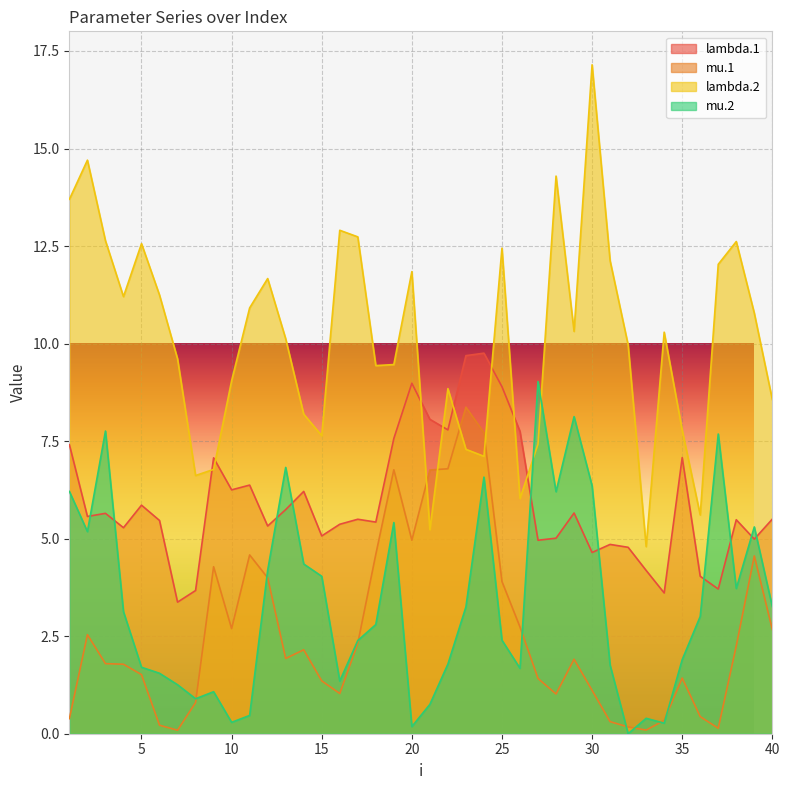

What is the value of the lambda.1 point at the 9th from the left?

7.1